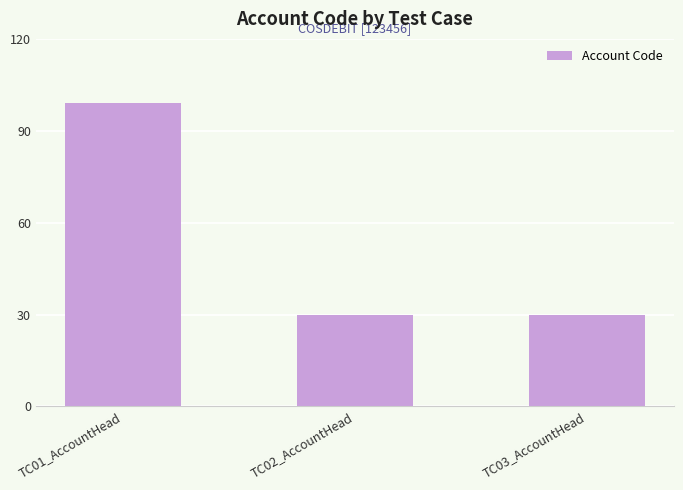

What is the maximum value shown in the chart?

99